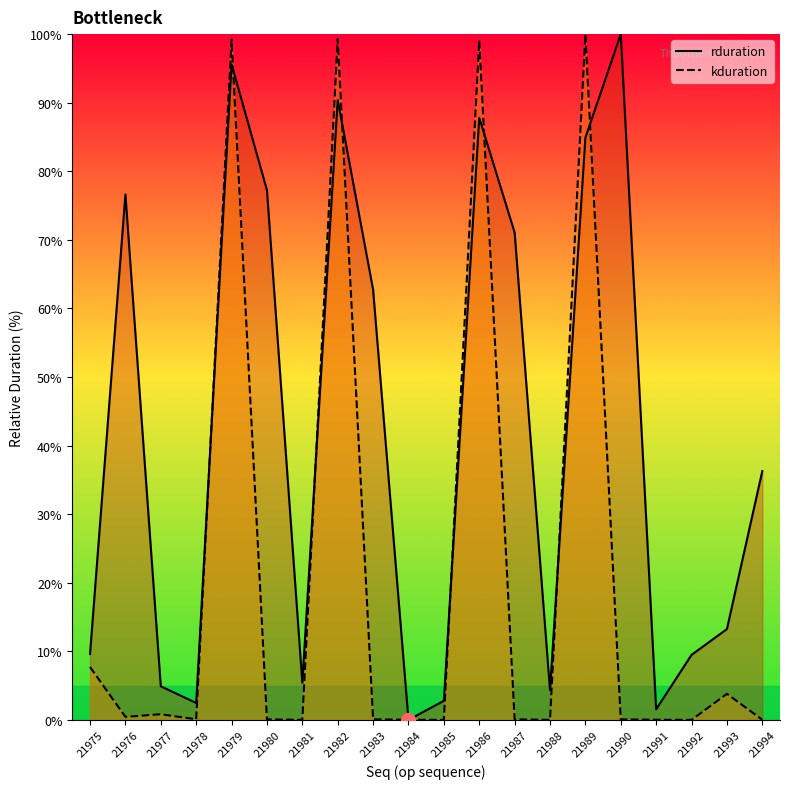

Which series ends up on top after the final intersection of kduration and rduration?

rduration